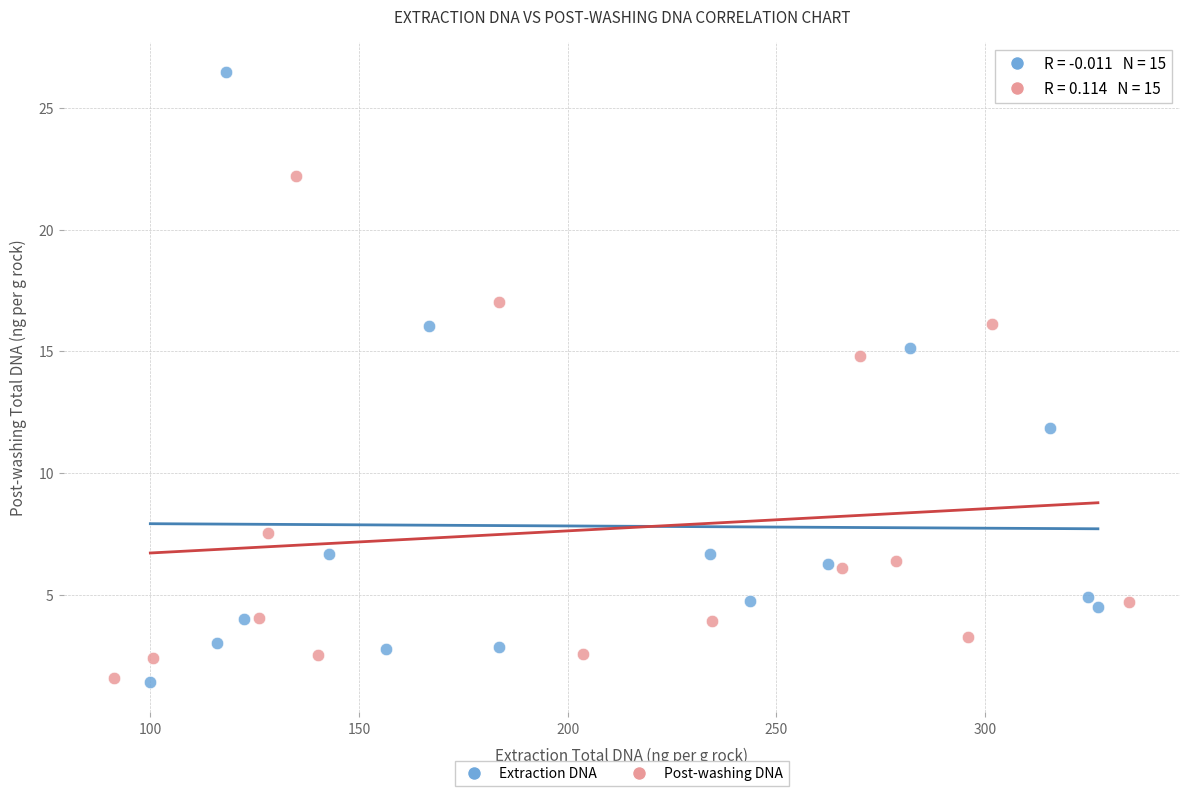

Which series has the widest spread of Y values?

Extraction DNA